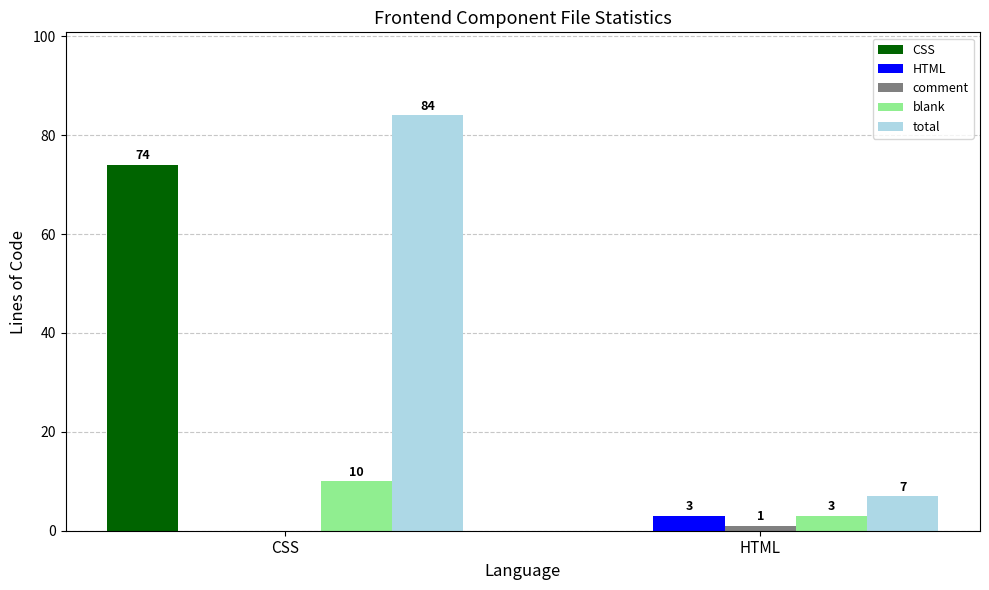

The value of total at CSS is 84. True or false?

True